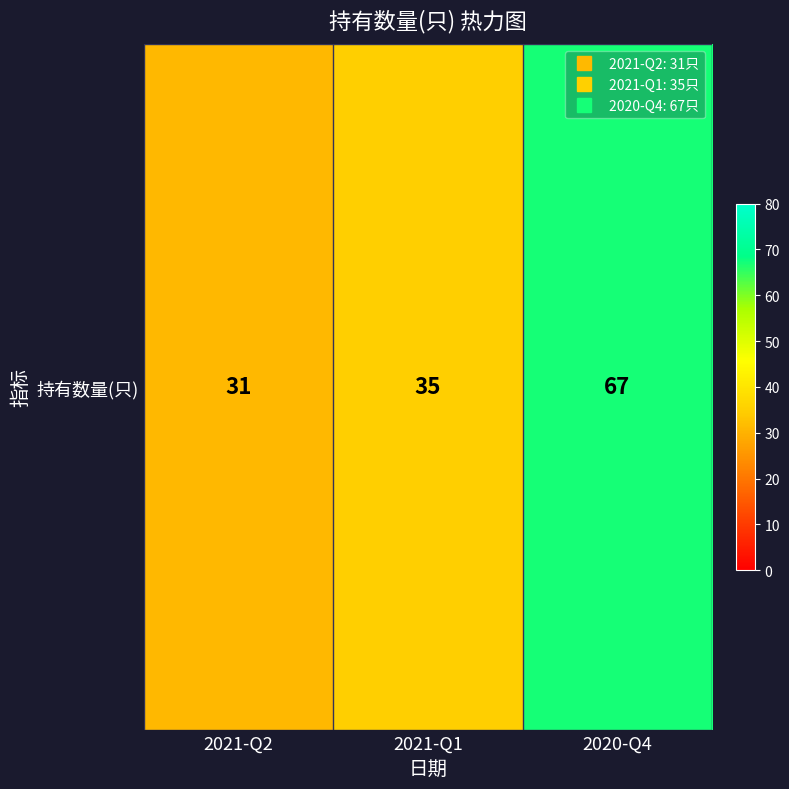

True or false: the data shows 31 at 2021-Q2.

True